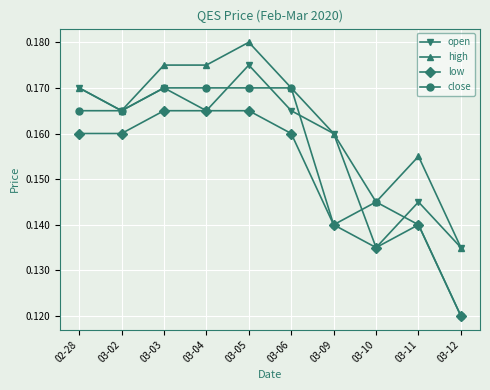

True or false: open has more than 0 points higher than both neighbors.

True